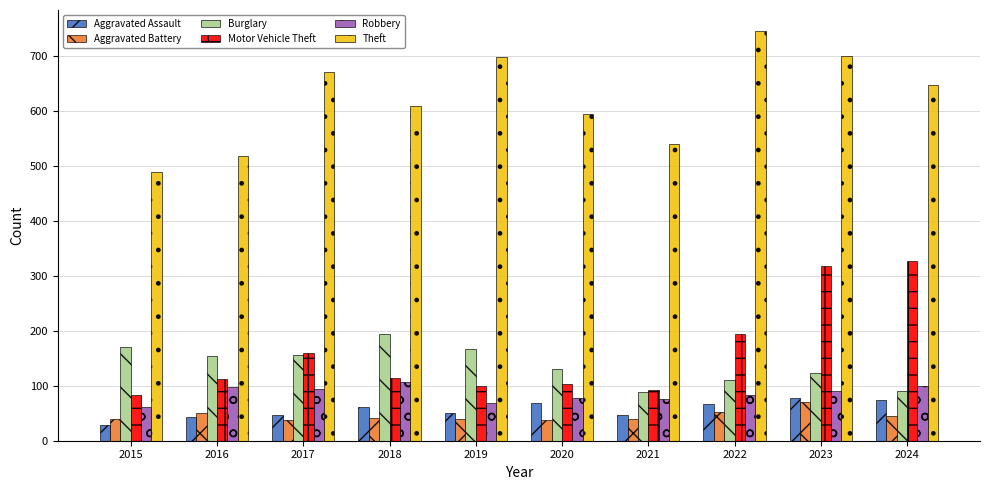

Which series changed the most between 2016 and 2018?

Theft